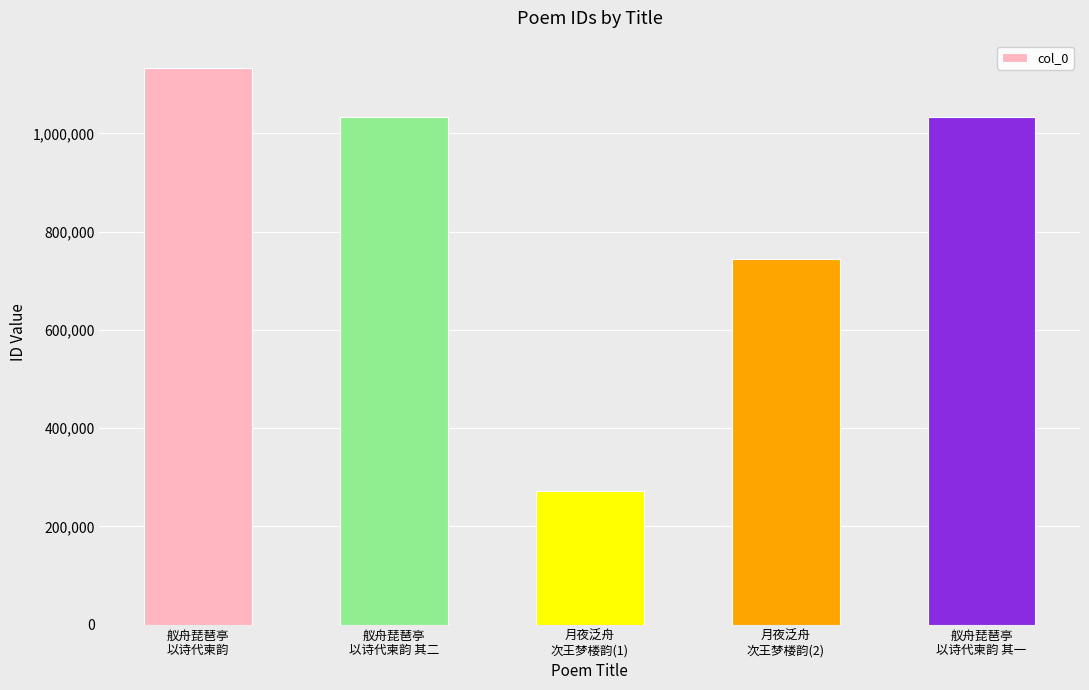

How many bars are there in total?

5